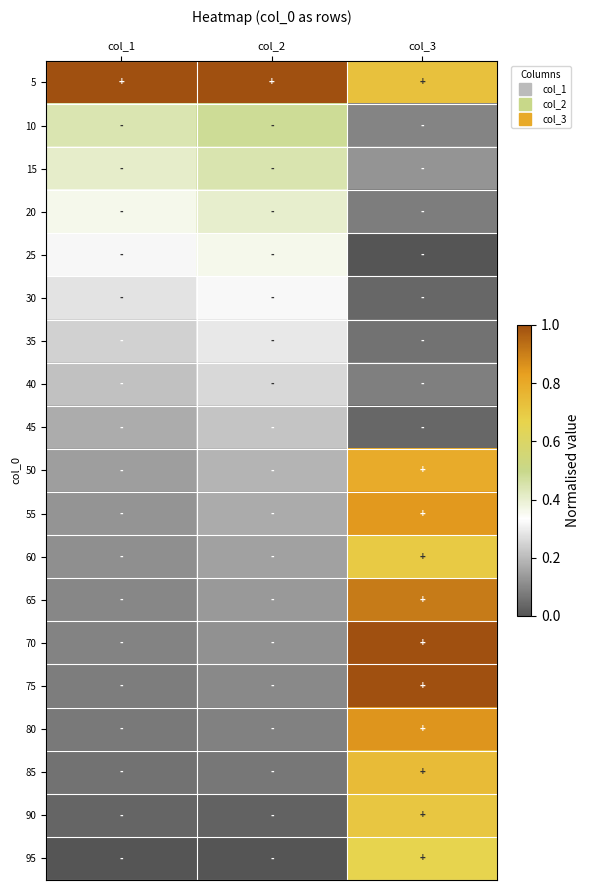

Between col_2 and col_3, which is larger?

col_2